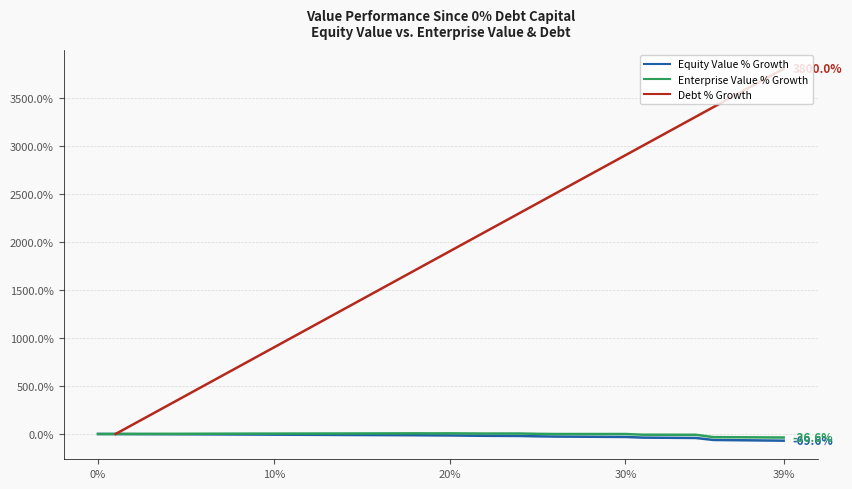

What is the average value of the equity_value series?

-22.0